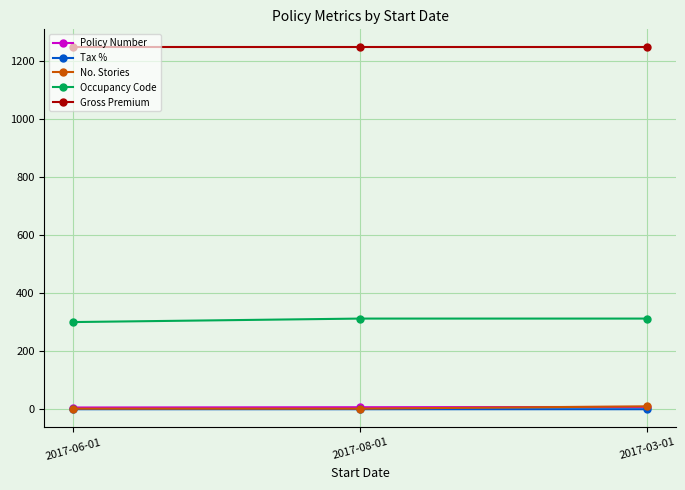

What is the difference between the highest and lowest values at 2017-03-01?

1244.9